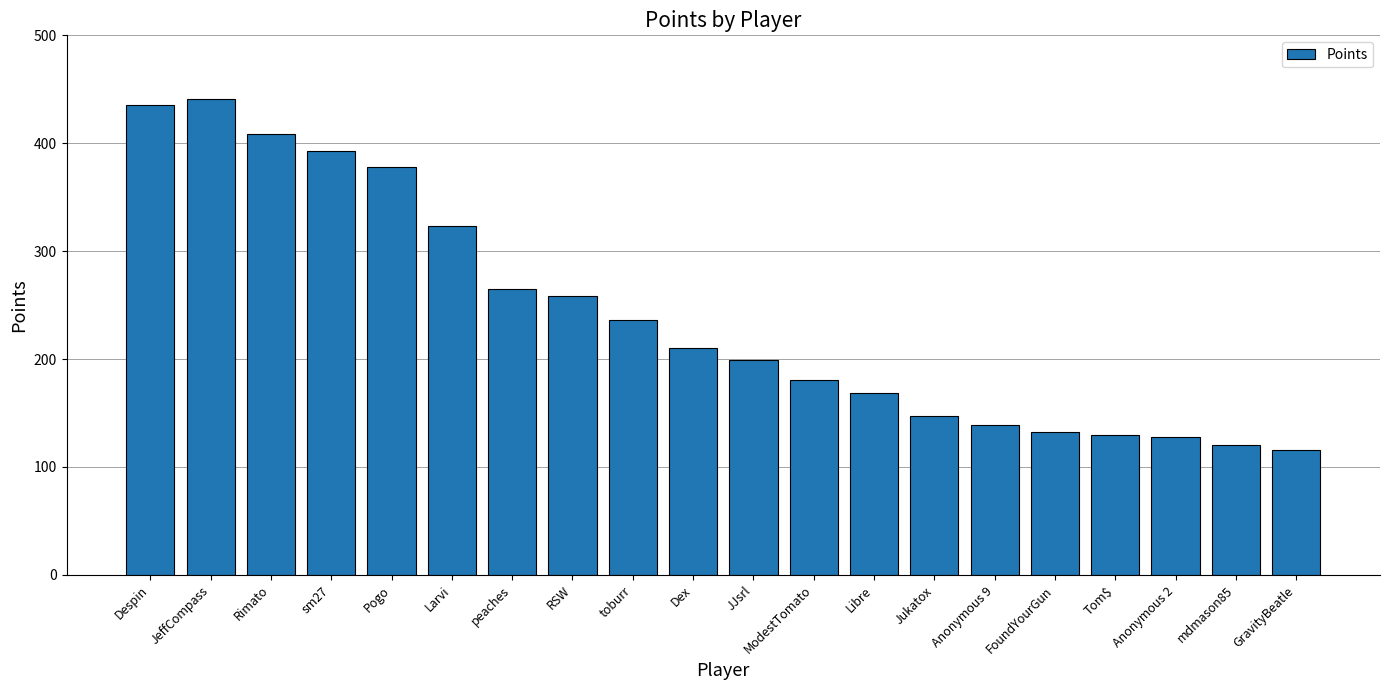

Between Larvi and Anonymous 2, which is larger?

Larvi